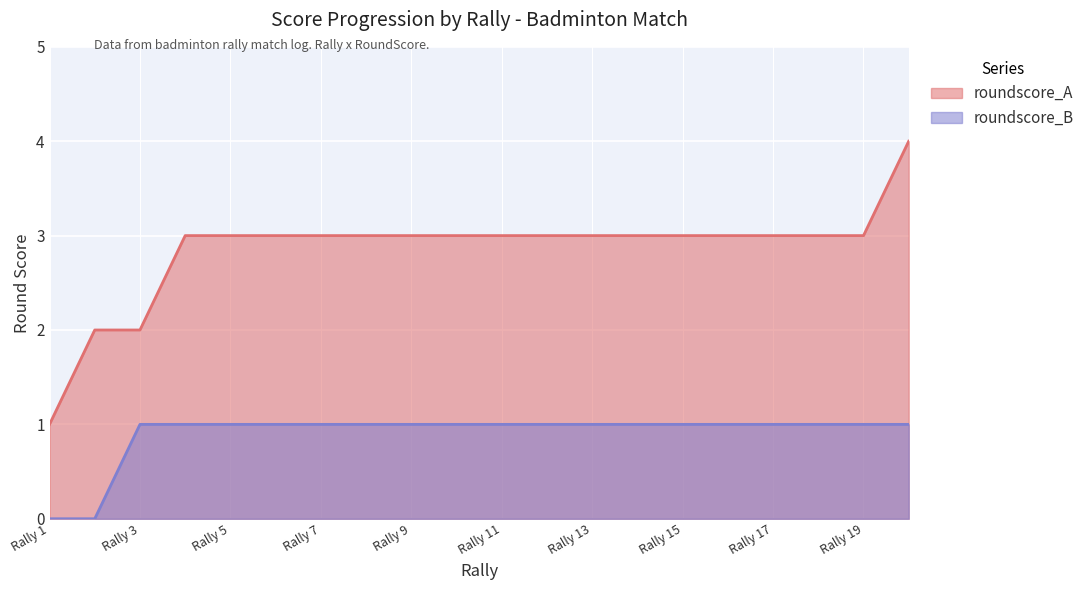

Rank the series by their maximum value, from lowest to highest.

roundscore_B, roundscore_A